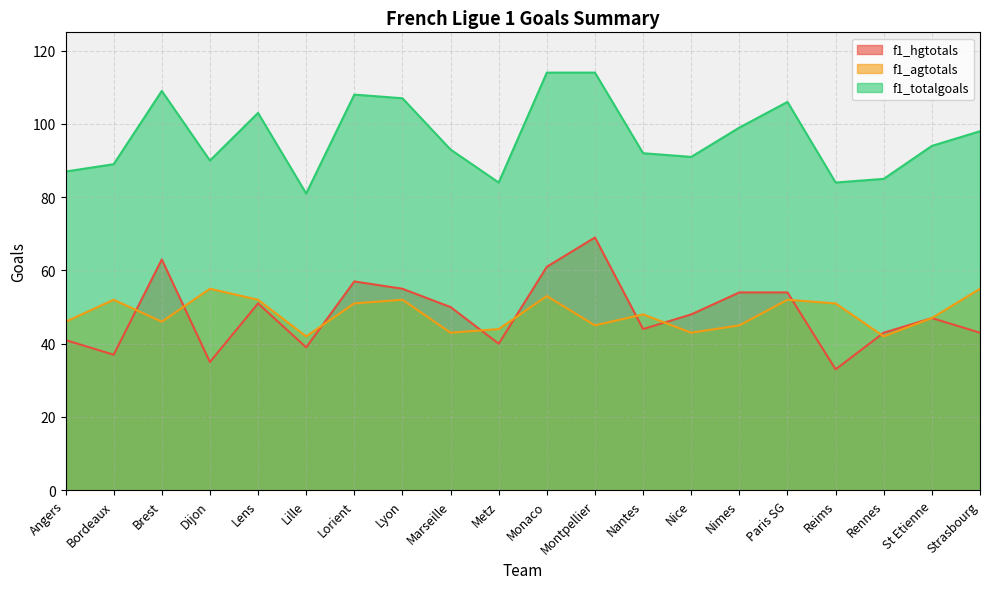

At which label is f1_agtotals closest to 48?

Nantes